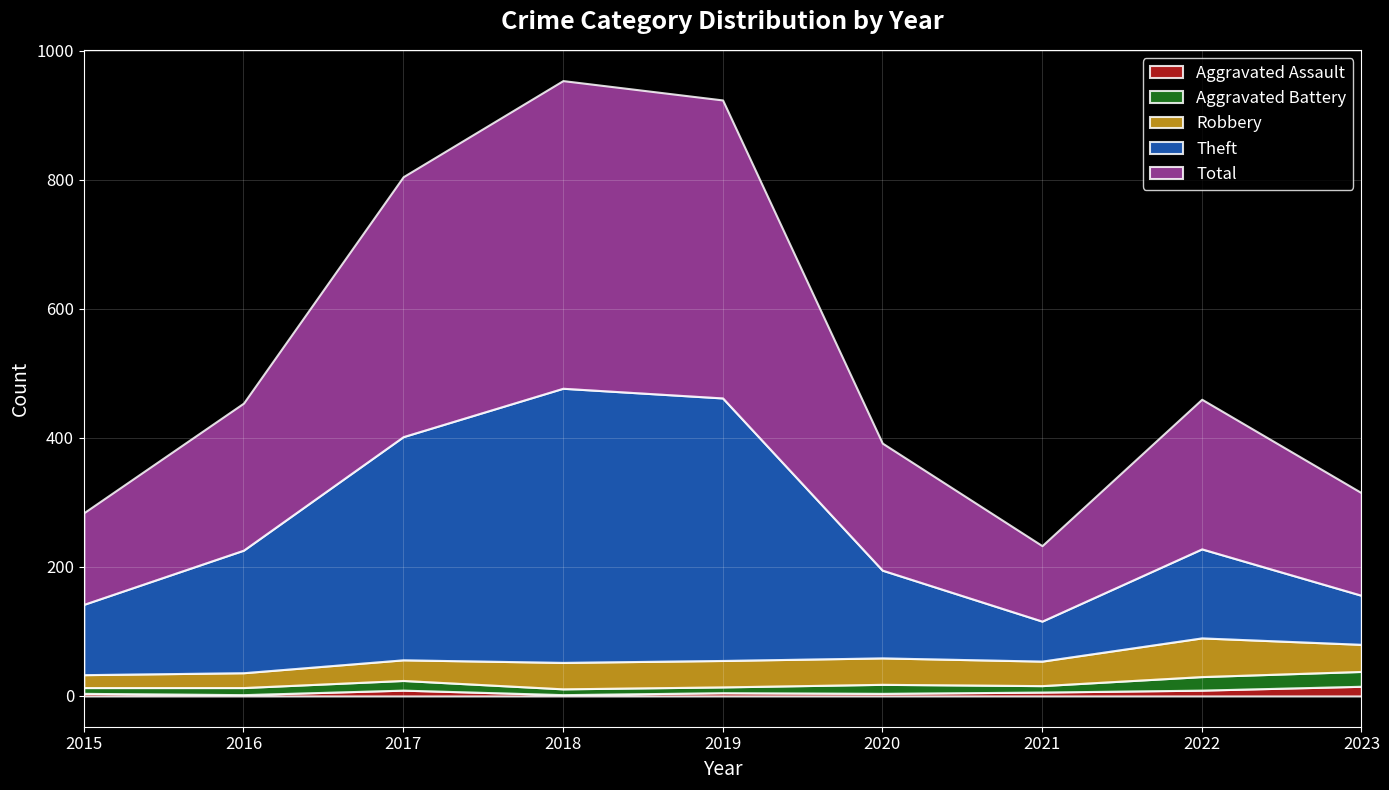

What are all the series names shown in the legend?

Aggravated Assault, Aggravated Battery, Robbery, Theft, Total